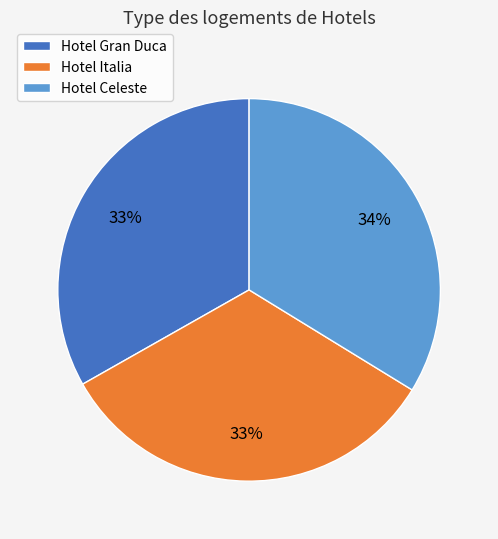

The Hotel Celeste slice represents 34% of the pie. True or false?

True